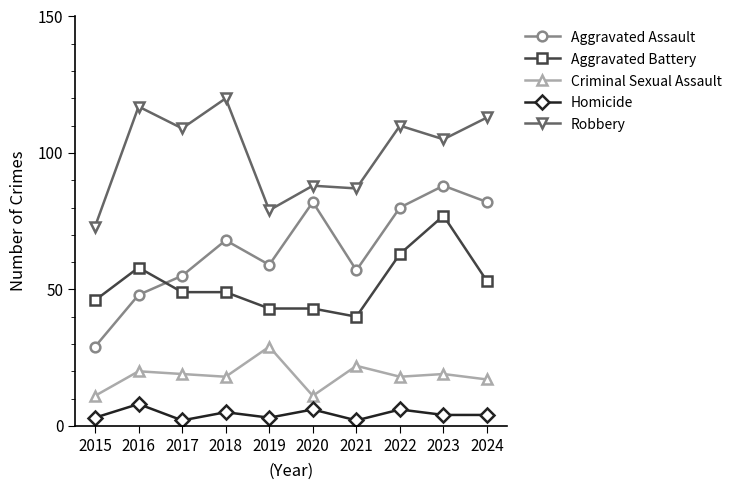

How many distinct data groups are displayed?

5